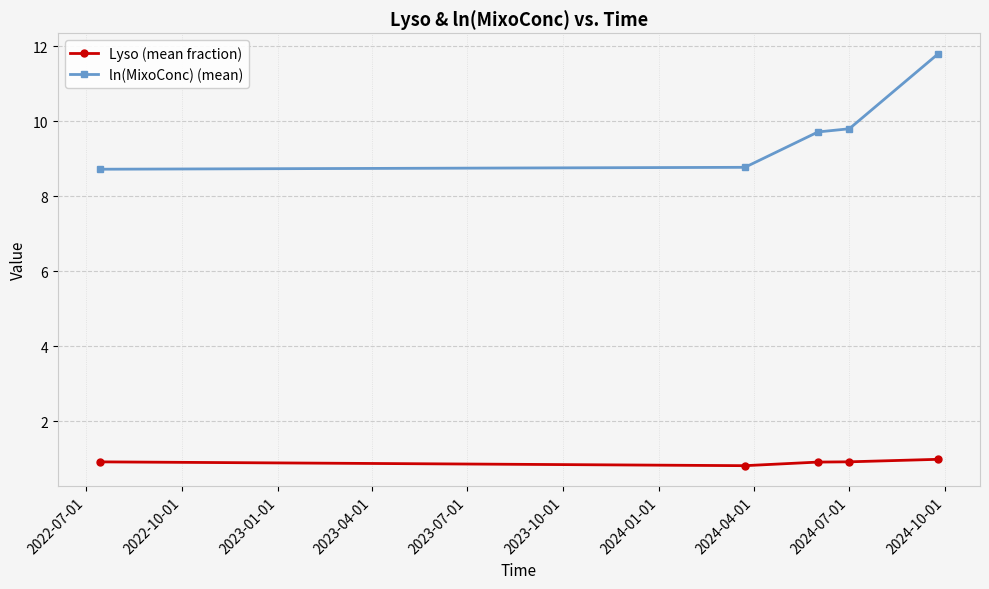

What is the highest value of the ln(MixoConc) (mean) series?

11.8